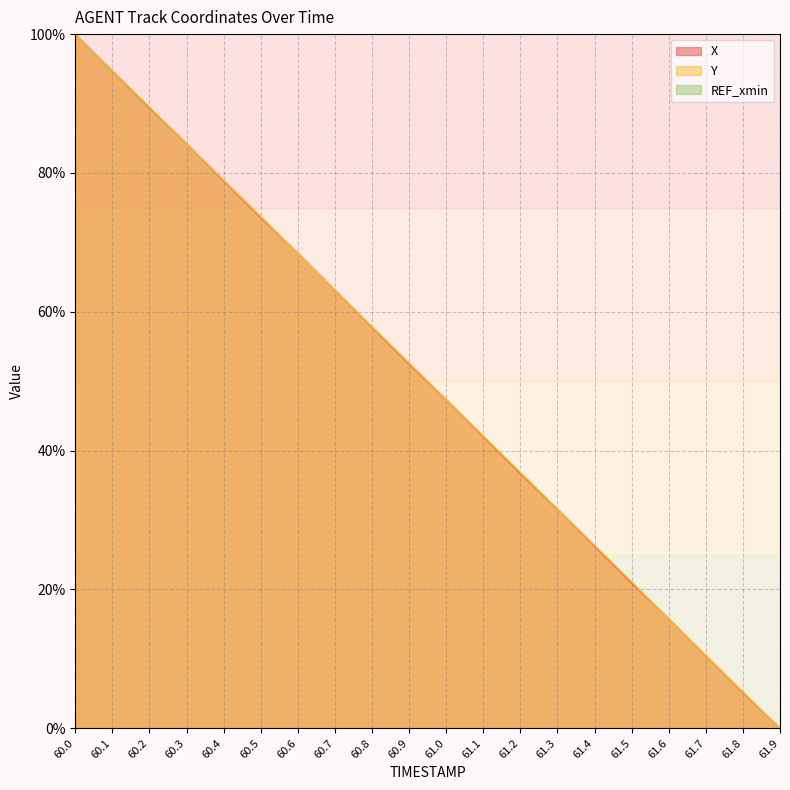

Which category has the highest value across all series?

60.0